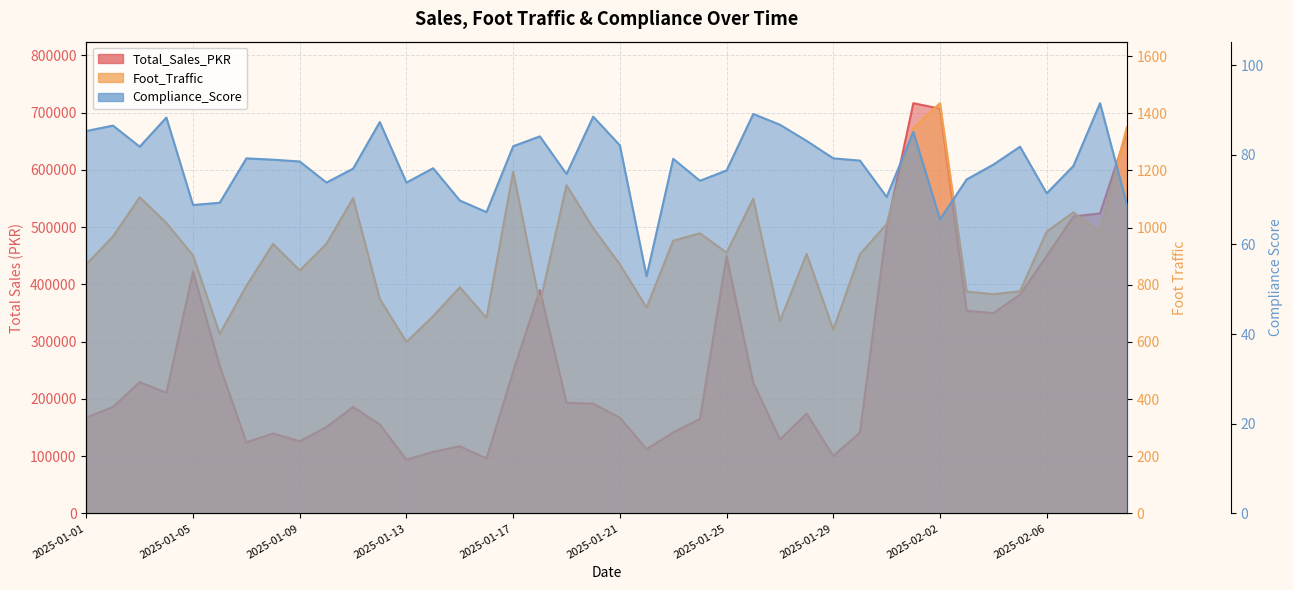

Count the number of data series in this chart.

3